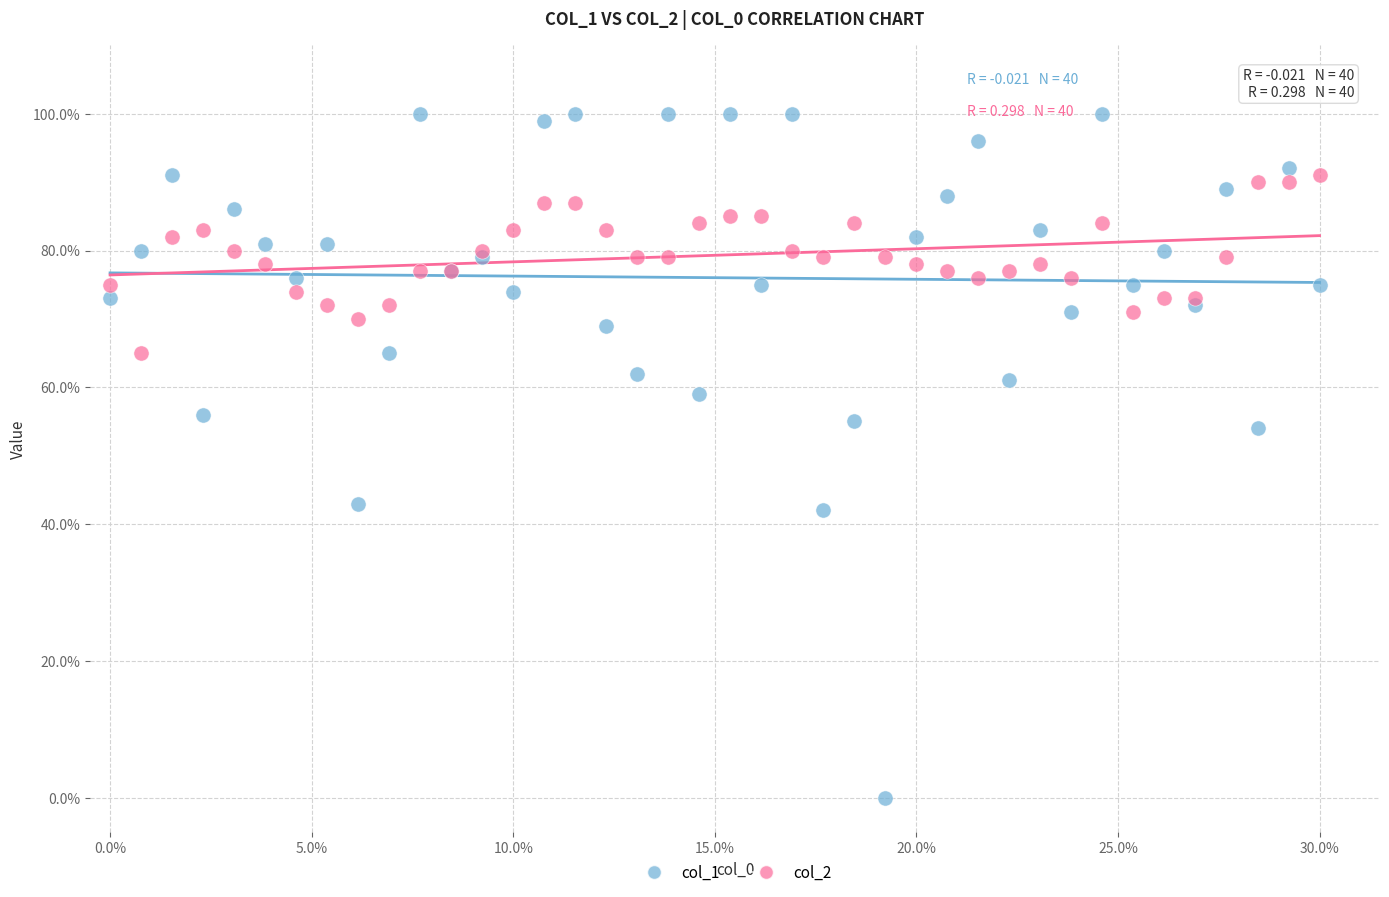

Which series contains the highest Y value?

col_1